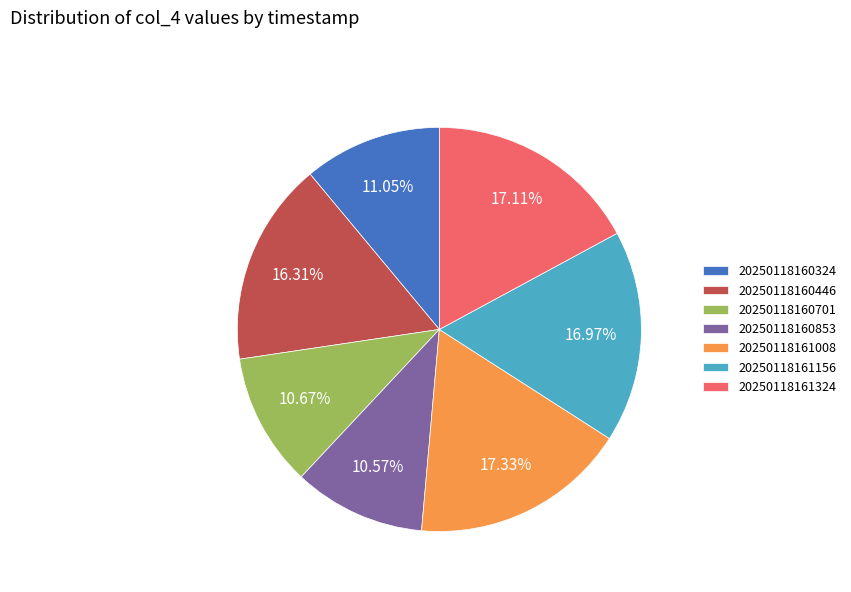

To the nearest percent, what is the difference between the 20250118160446 and 20250118161008 slice percentages?

1%